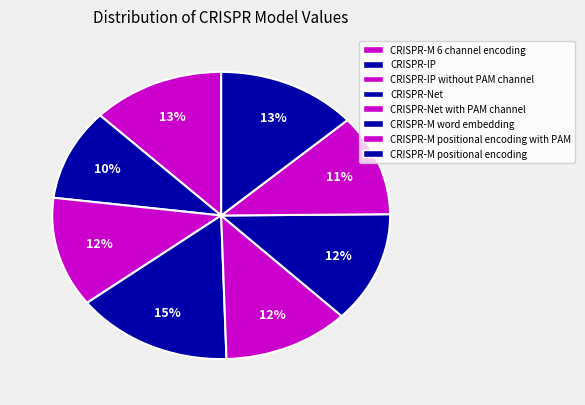

How many slices are in this pie chart?

8